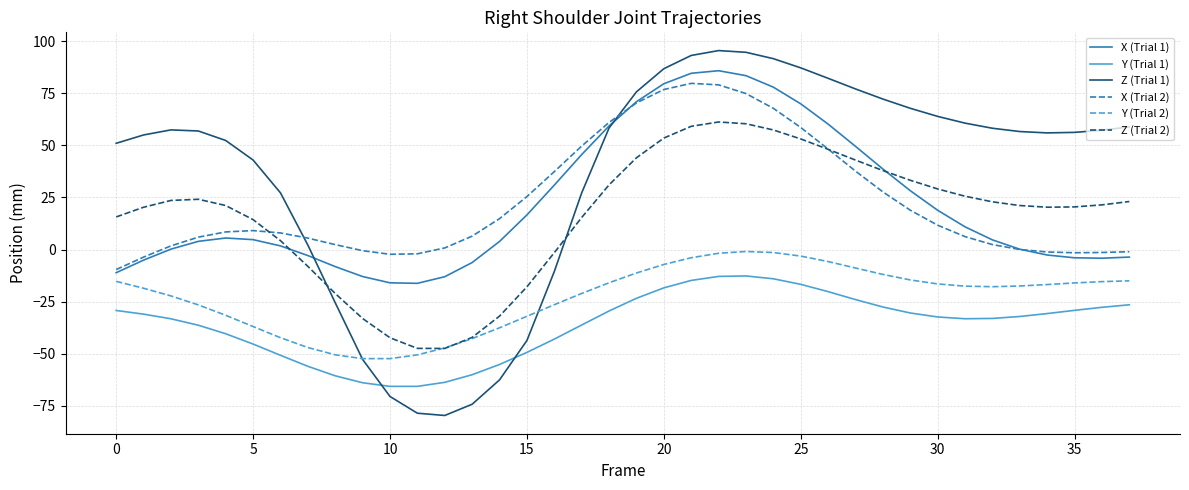

Which series has the widest spread of values?

Z (Trial 1)